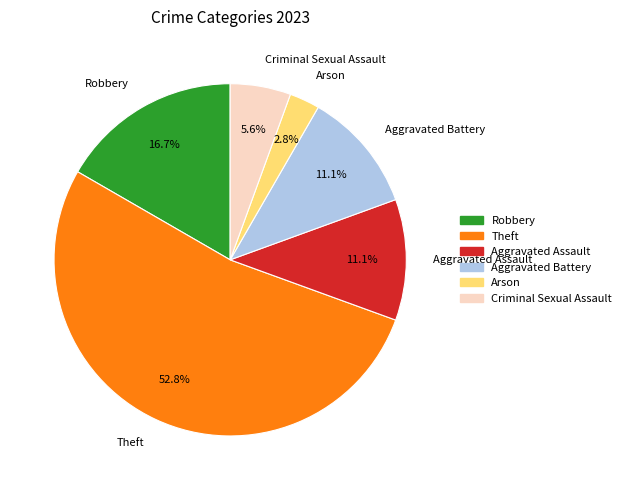

To the nearest percent, what is the difference between the largest and smallest slice percentages?

50%